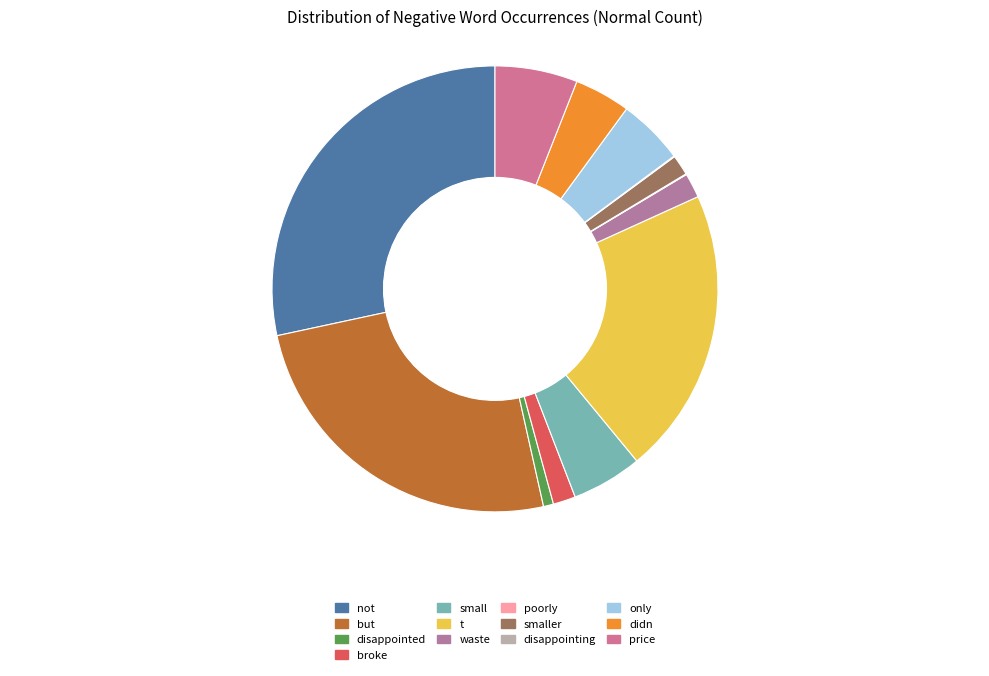

Approximately how many times larger is the value at smaller compared to disappointing?

25.7